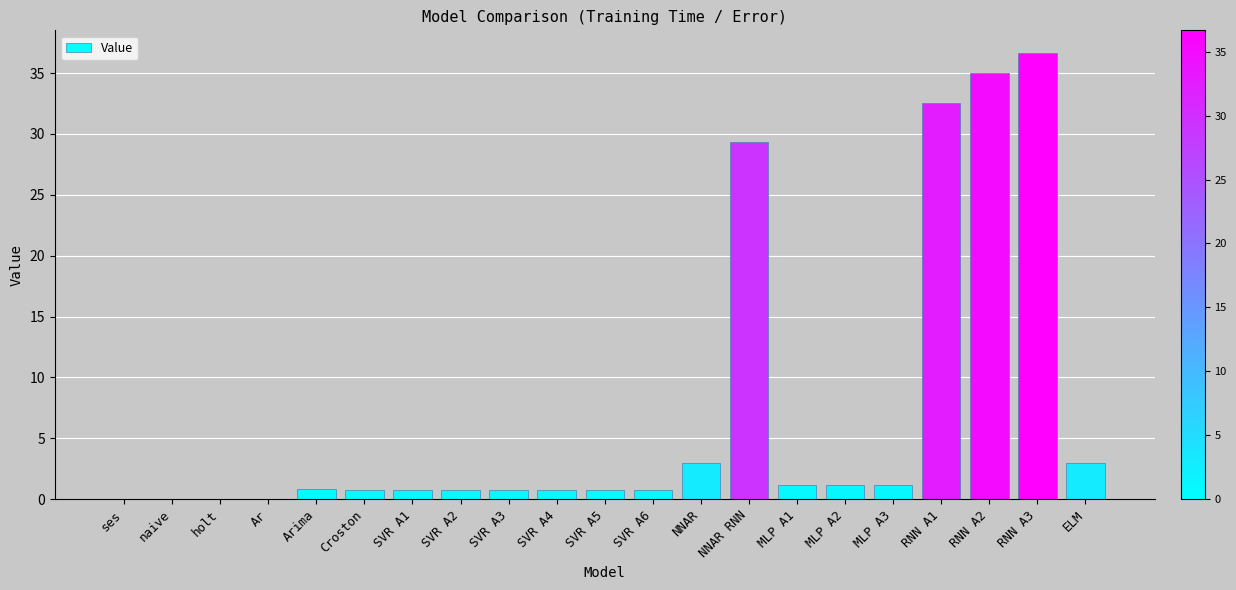

How many distinct data groups are displayed?

1